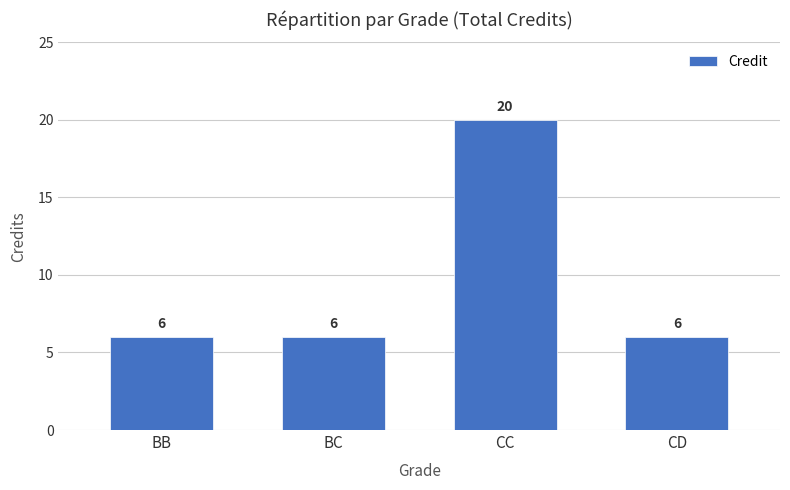

What is the sum of all values?

38